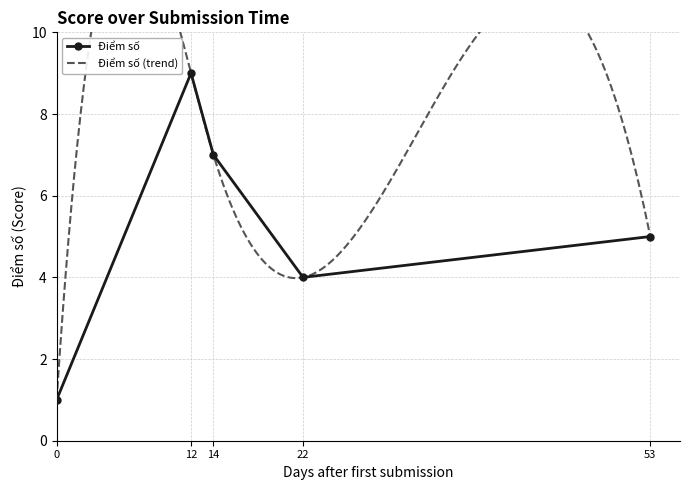

Is it true that Điểm số equals 7 at 14?

True